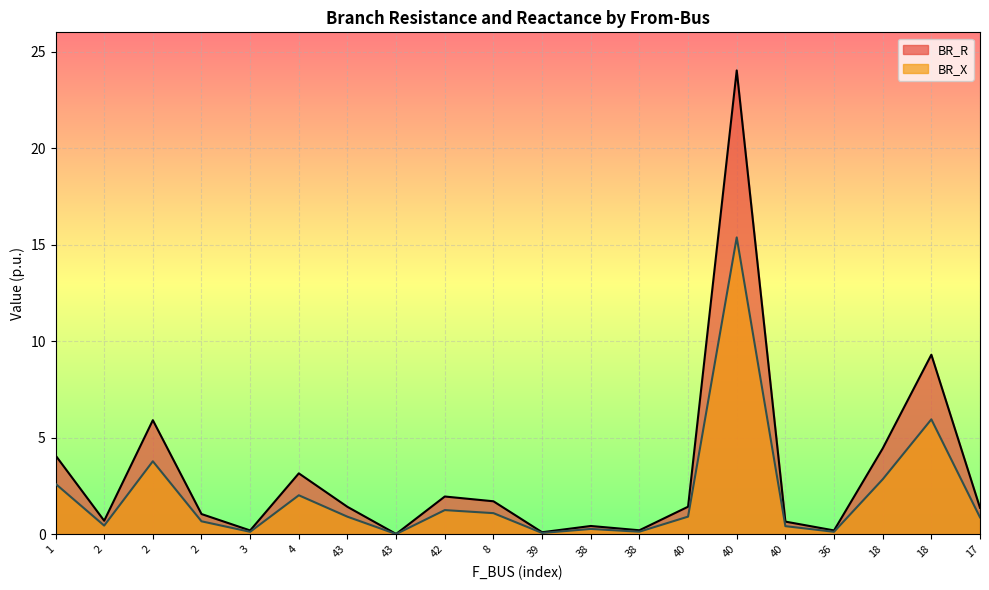

How many data points in BR_R are above 1?

12